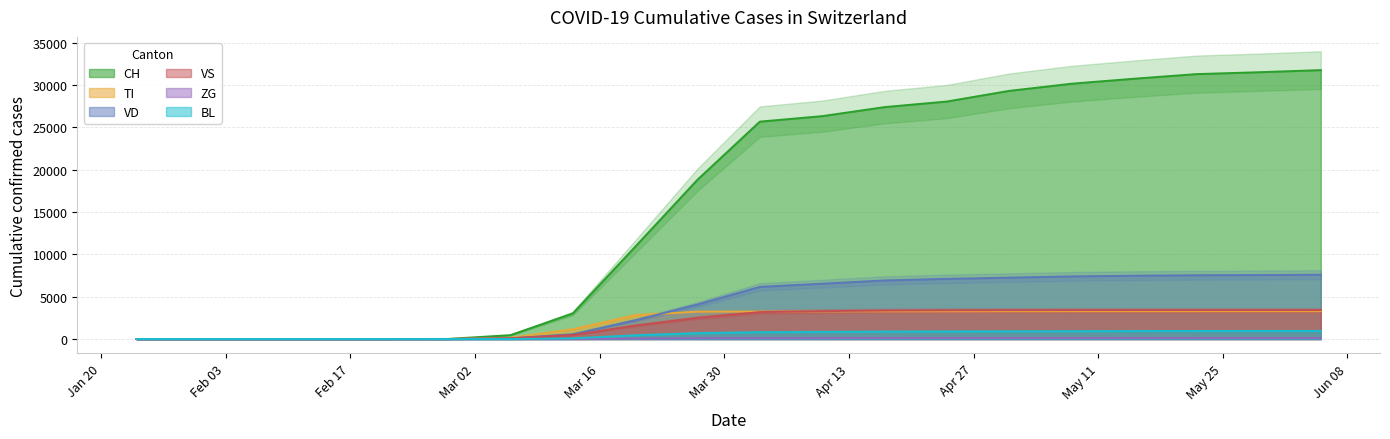

Which series changed the most between 2020-01-24 and 2020-04-10?

CH